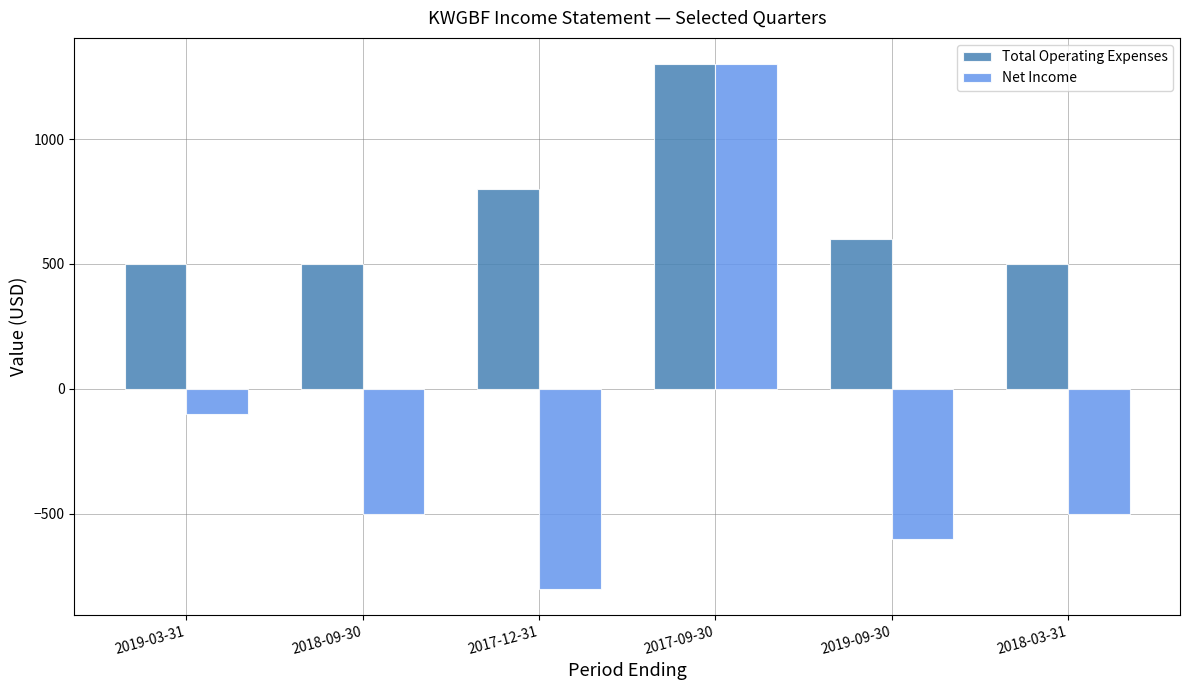

At which category is the sum across all series the highest?

2017-09-30